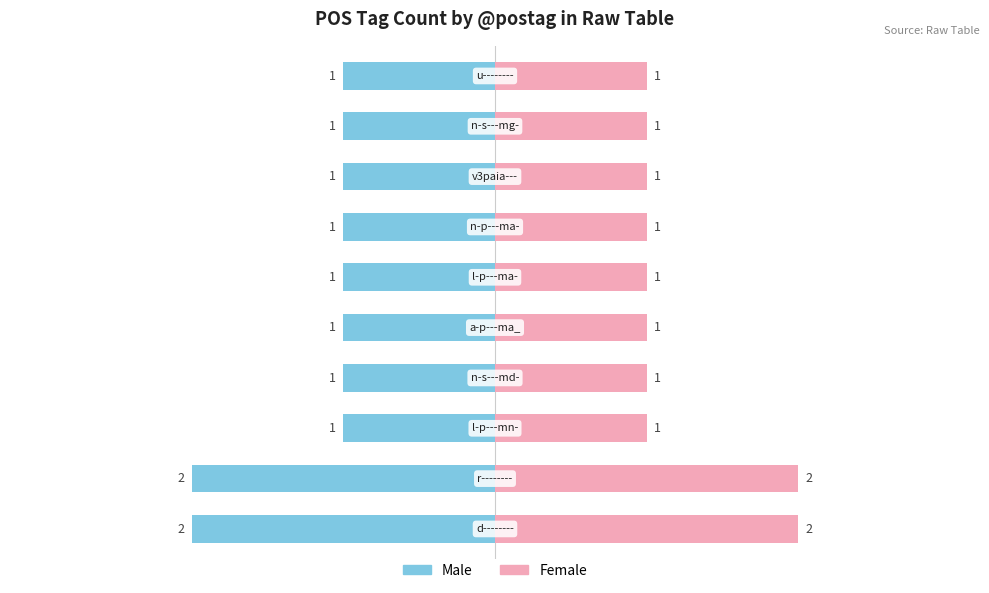

List the series in order of their overall mean, highest first.

Female, Male